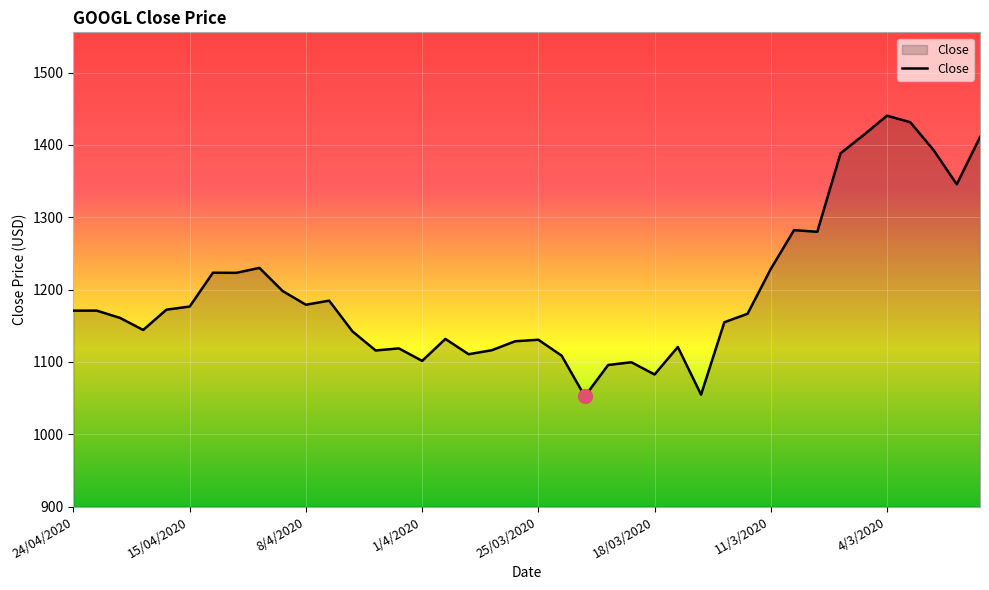

What is the minimum value shown in the chart?

1052.4